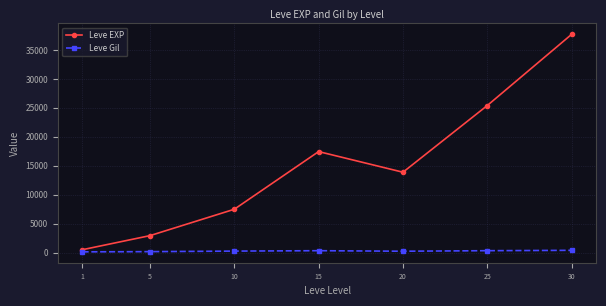

Which series has the widest spread of values?

Leve EXP